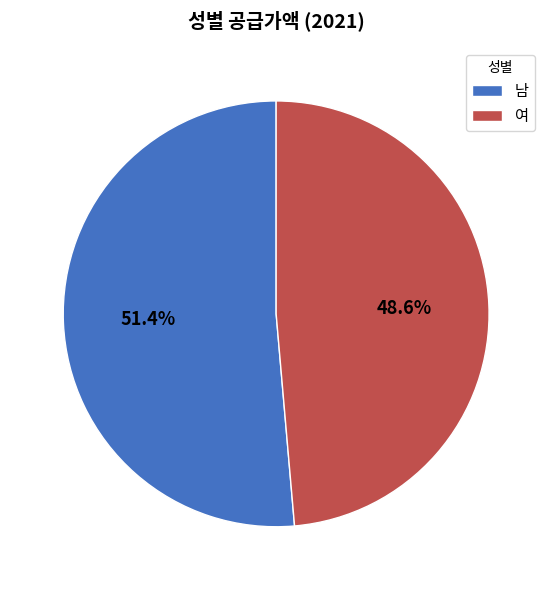

To the nearest percent, what is the difference between the largest and smallest slice percentages?

3%